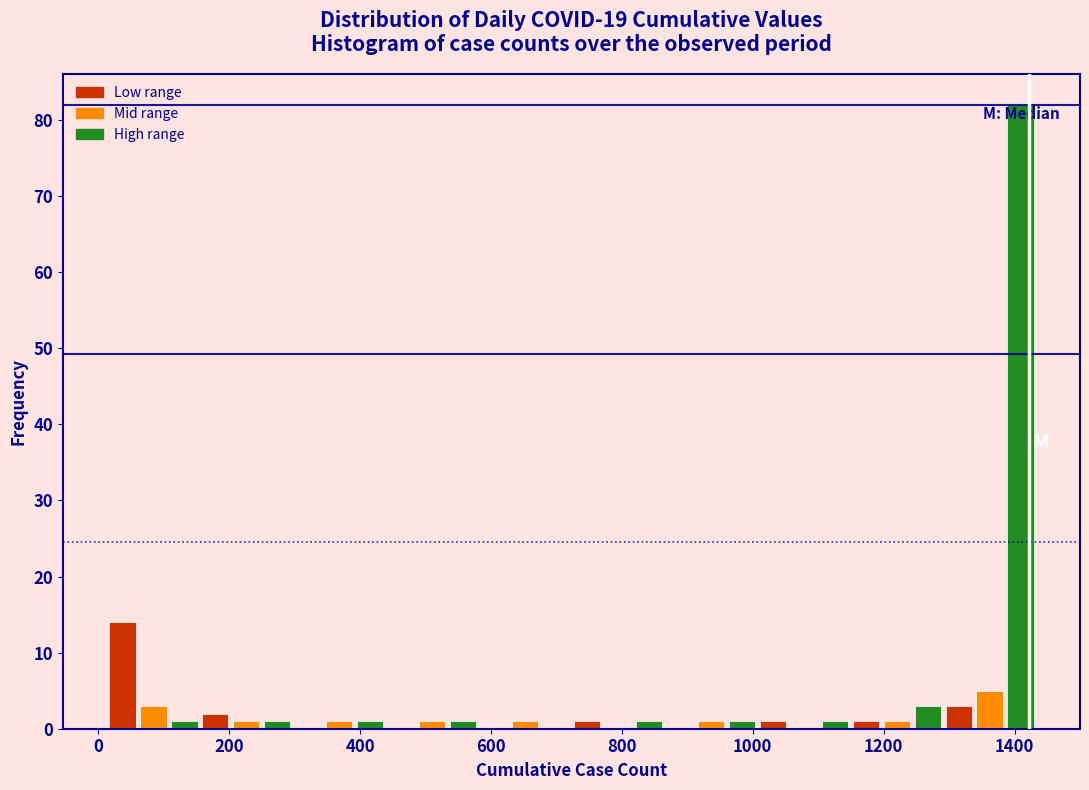

Around what value on the x-axis is the tallest bar? Give the approximate position of its centre, as read against the axis.

1400